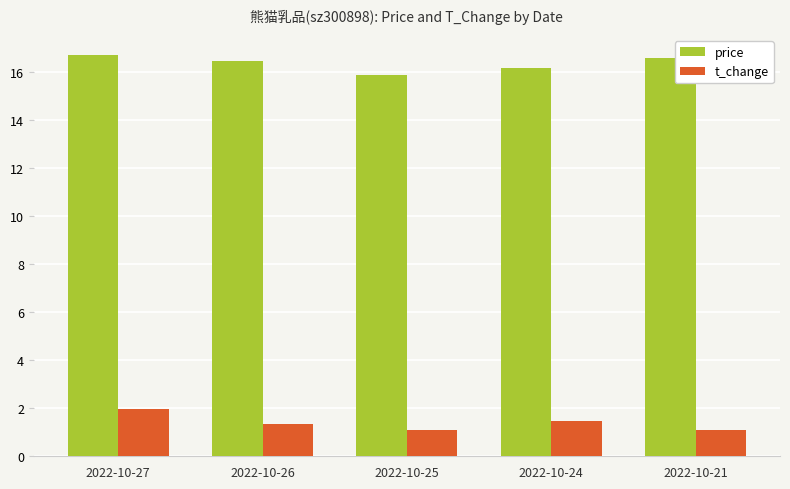

Reading right to left, transcribe all the data shown in this chart.

price: 16.6	16.2	15.9	16.5	16.7
t_change: 1.1	1.5	1.1	1.3	2.0